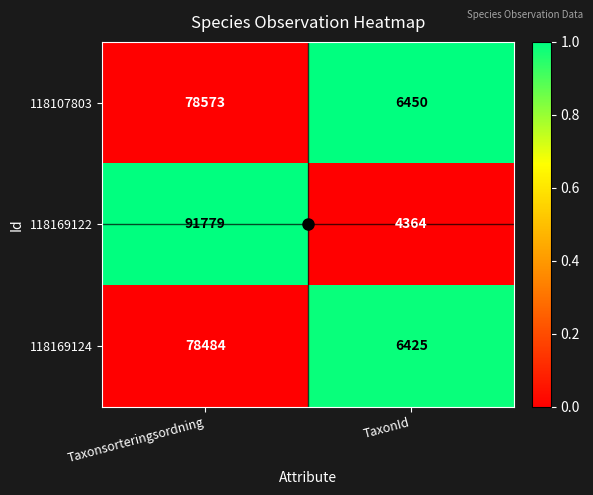

Rank the categories by 118169122 value from lowest to highest.

TaxonId, Taxonsorteringsordning